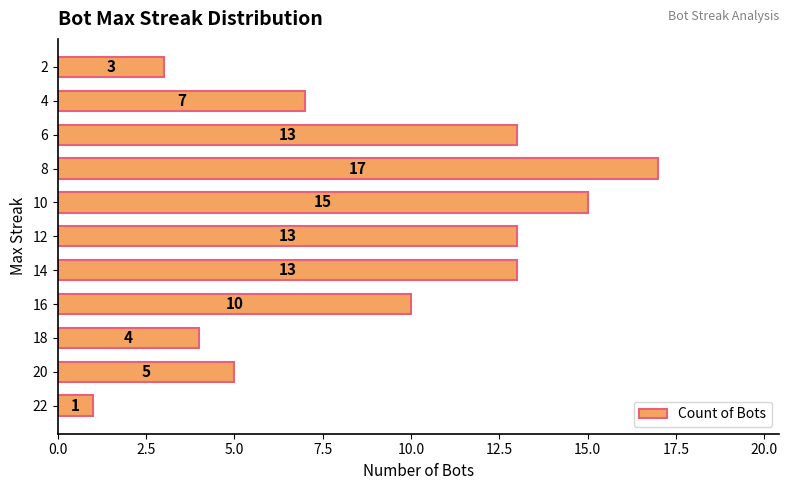

What is the greatest value displayed?

17